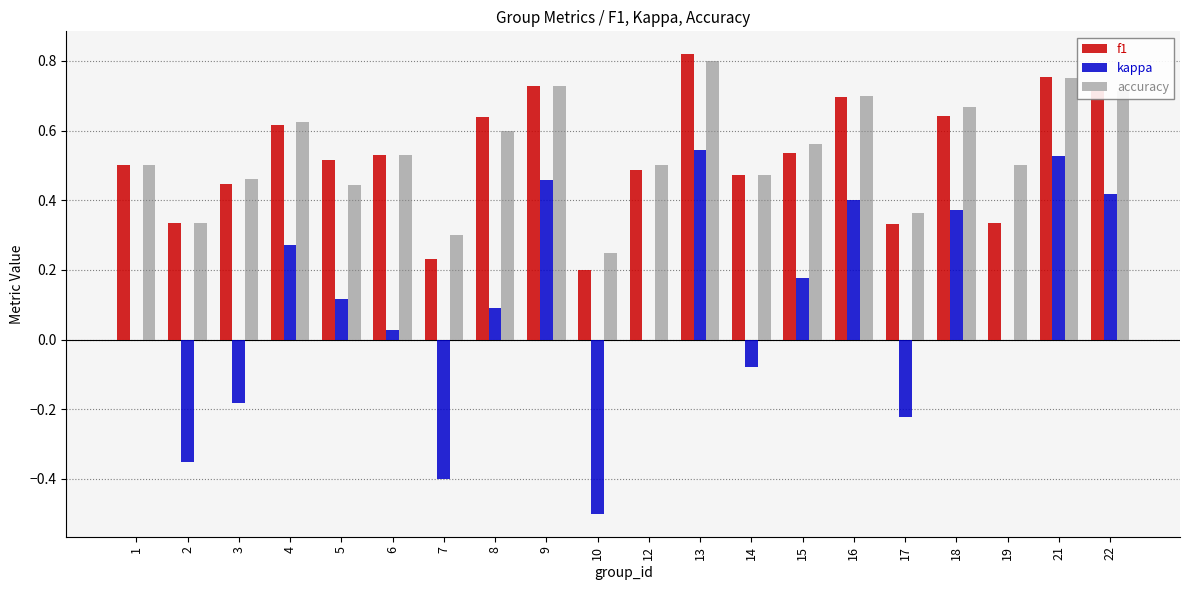

The f1 series shows 0.5 at 5. True or false?

True